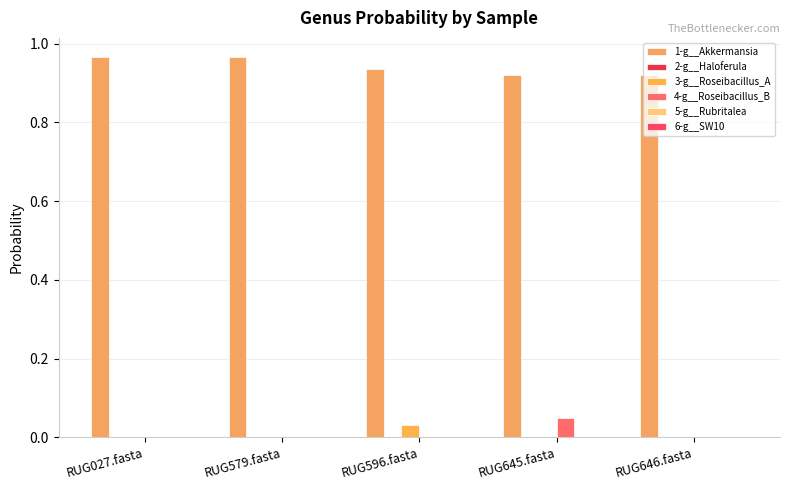

Are the bars horizontal?

No